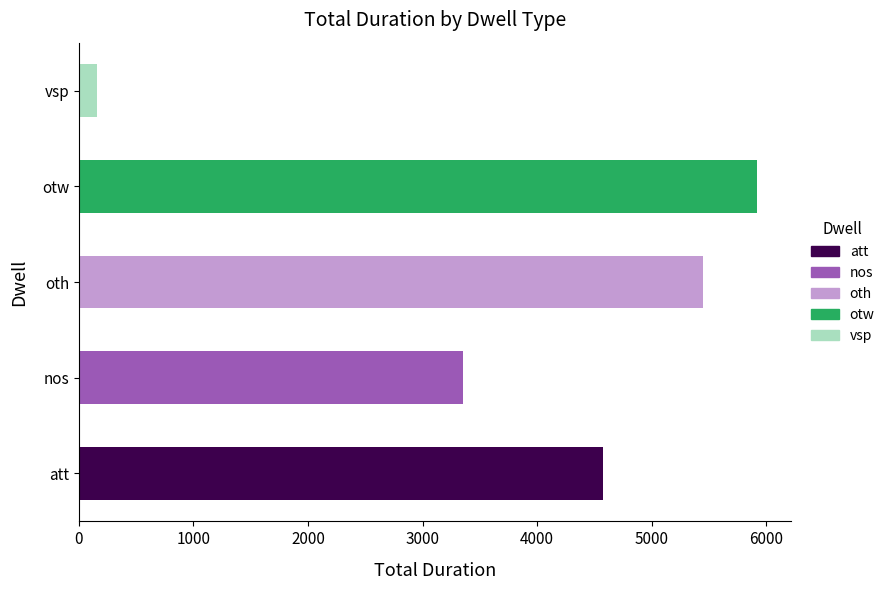

Which label corresponds to the smallest value in the chart?

vsp